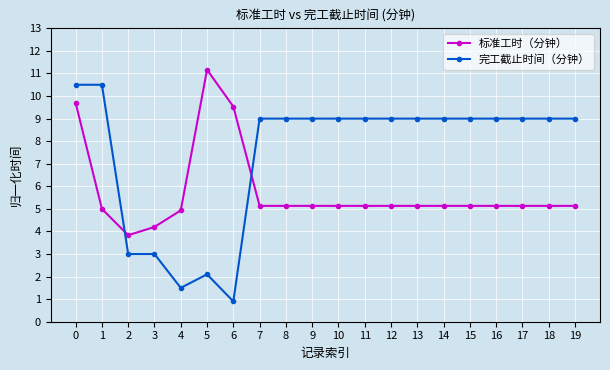

Where is the first local maximum for 标准工时（分钟）?

5